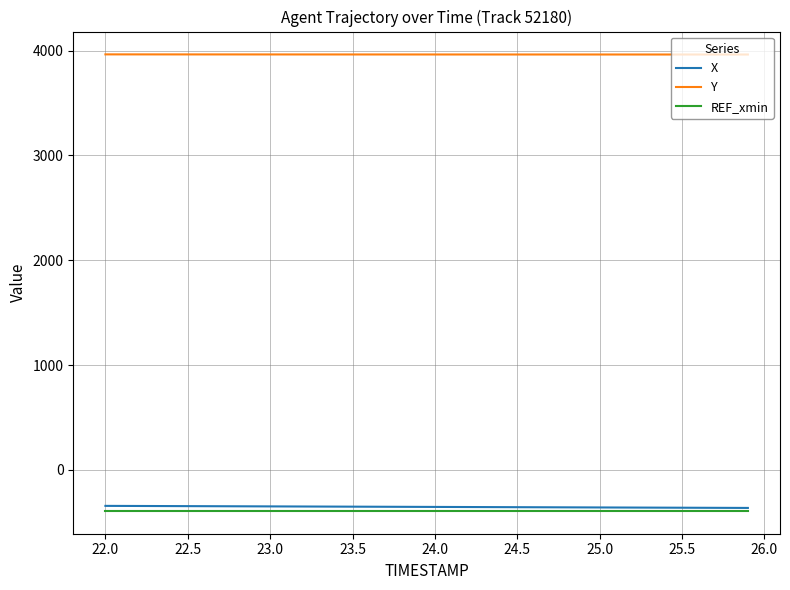

Which series has the largest total across all categories?

Y